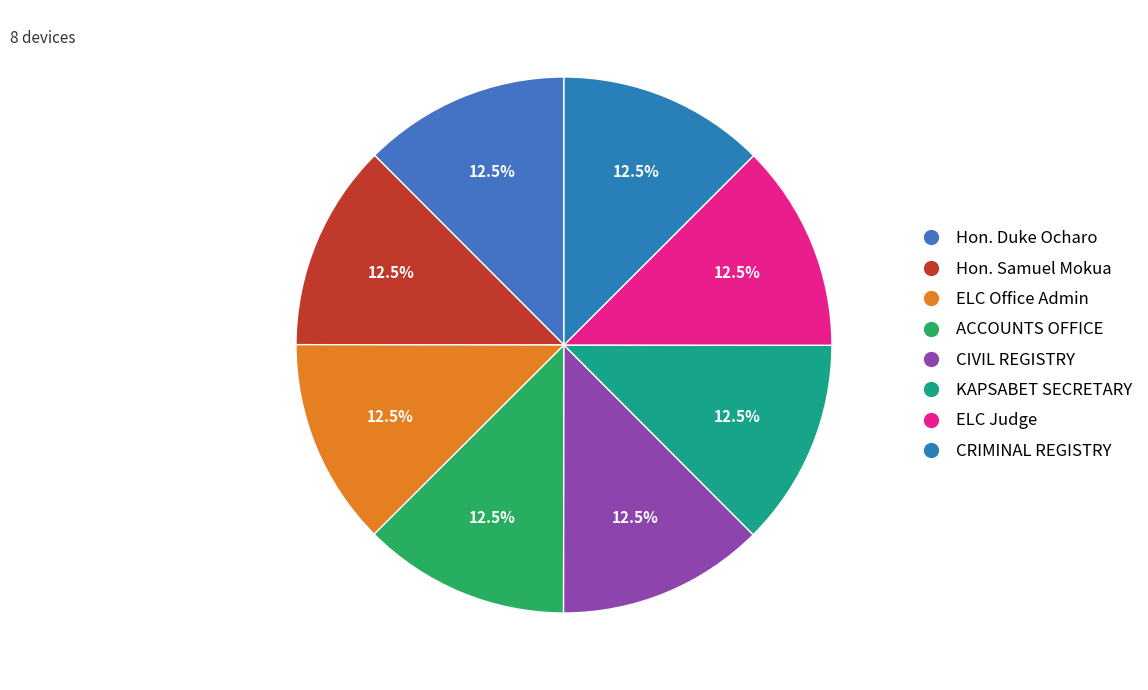

What is the largest slice in the pie chart?

CRIMINAL REGISTRY